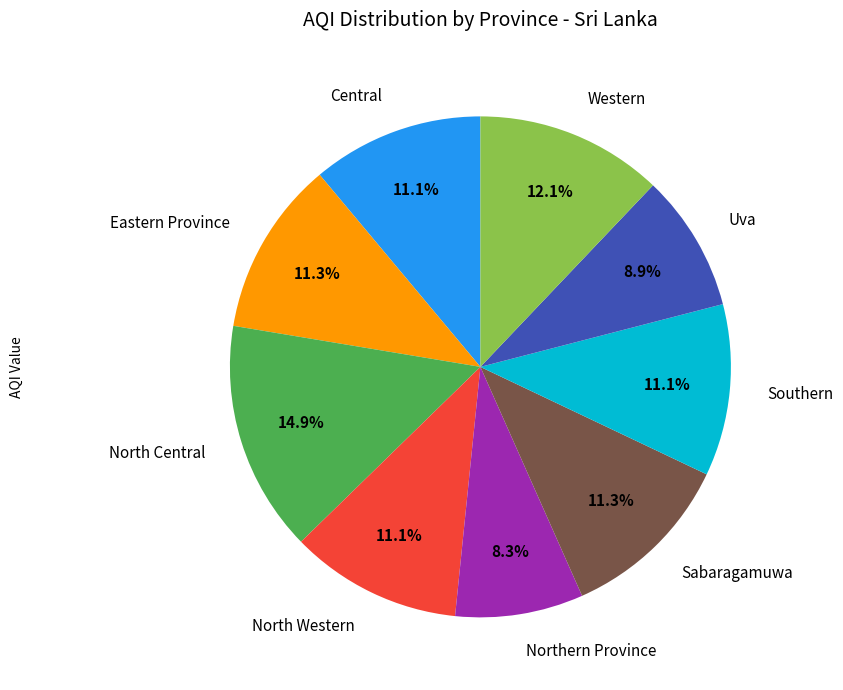

Does Central represent more than half of the total?

No